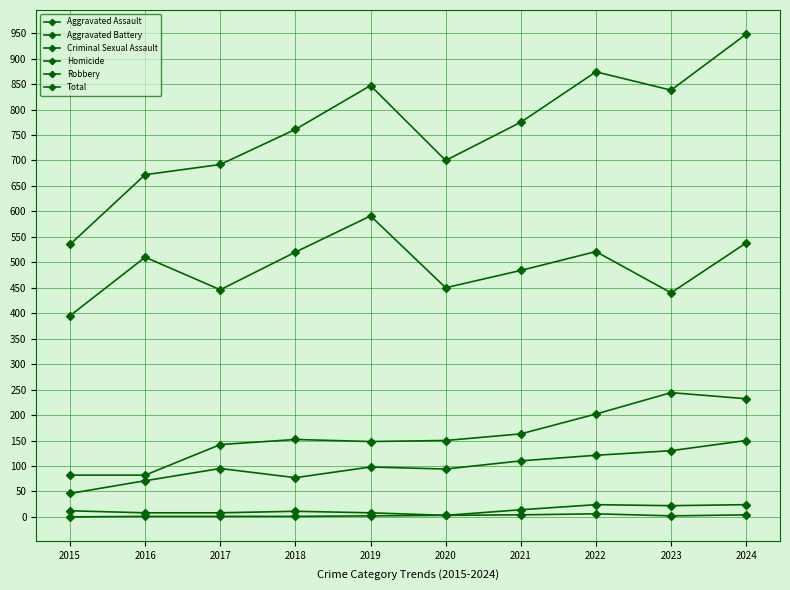

Reading left to right, what are all the values shown in this chart?

Aggravated Assault: 2015=46	2016=71	2017=95	2018=77	2019=98	2020=94	2021=110	2022=121	2023=130	2024=150
Aggravated Battery: 2015=82	2016=82	2017=142	2018=152	2019=148	2020=150	2021=163	2022=202	2023=244	2024=232
Criminal Sexual Assault: 2015=12	2016=8	2017=8	2018=11	2019=8	2020=3	2021=14	2022=24	2023=22	2024=24
Homicide: 2015=0	2016=1	2017=1	2018=1	2019=2	2020=3	2021=4	2022=6	2023=2	2024=4
Robbery: 2015=395	2016=510	2017=446	2018=520	2019=591	2020=450	2021=484	2022=521	2023=440	2024=538
Total: 2015=535	2016=672	2017=692	2018=761	2019=847	2020=700	2021=775	2022=874	2023=838	2024=948